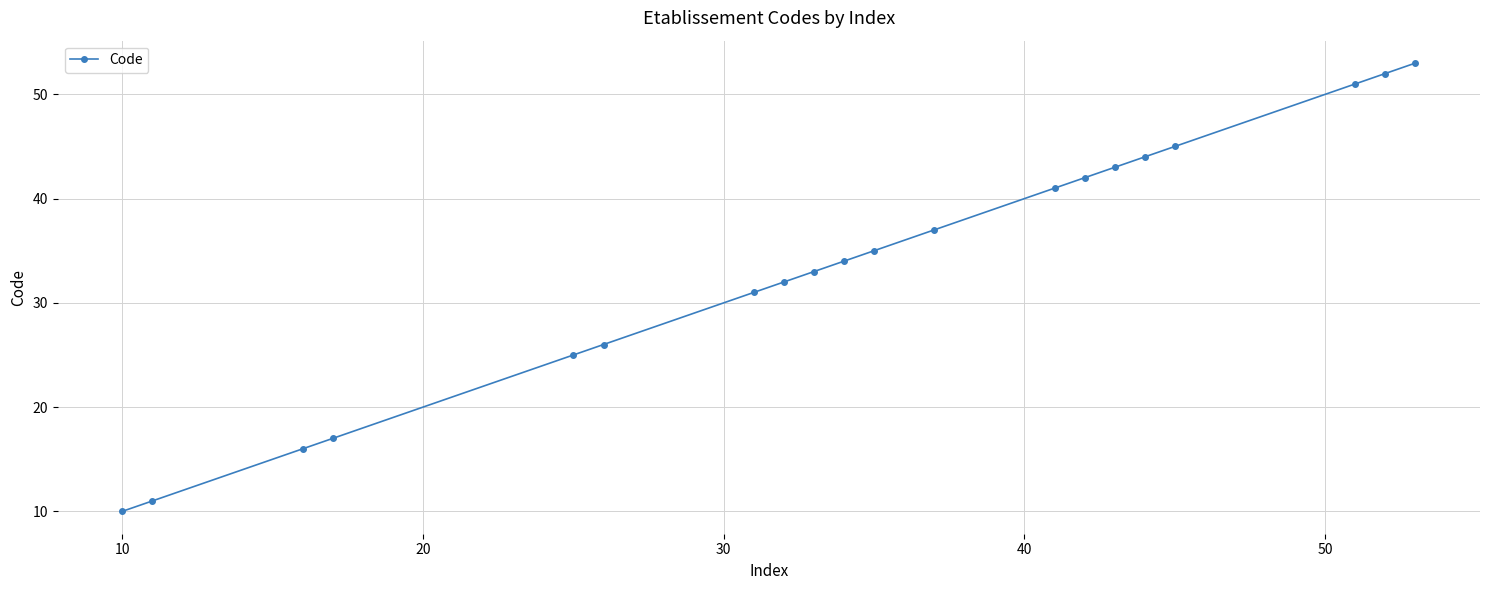

What is the sum of all values?

678